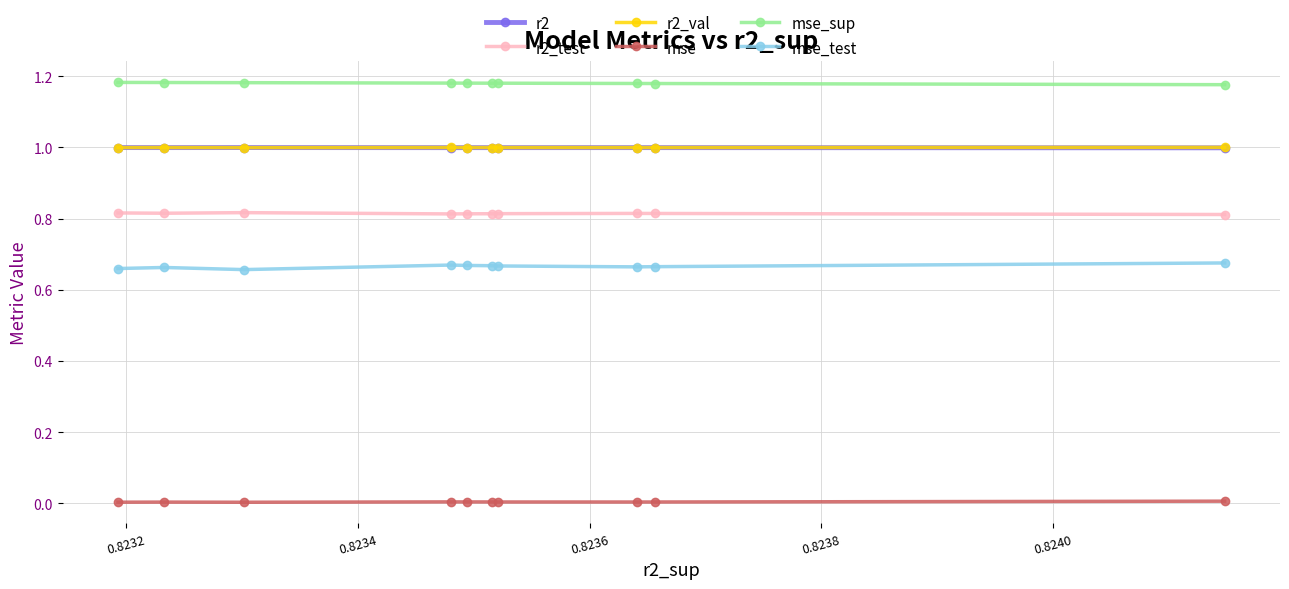

Which series has the largest total across all categories?

mse_sup